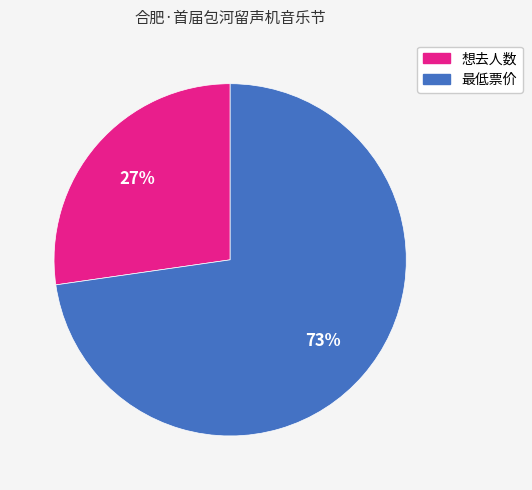

Is there any slice that represents more than half of the pie?

Yes